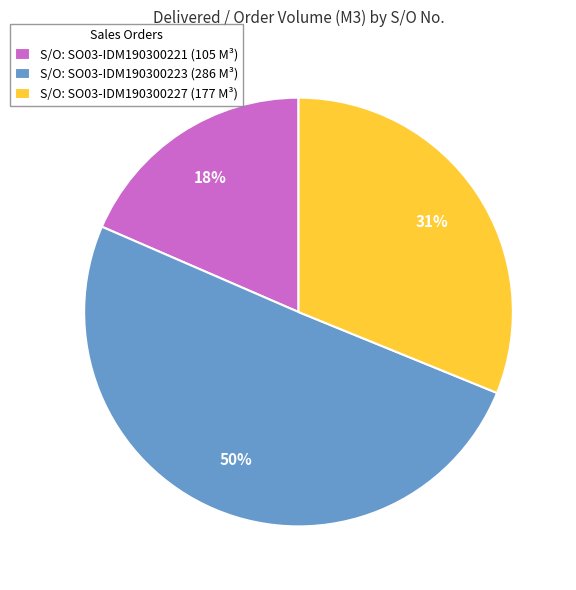

To the nearest percent, what is the difference between the largest and smallest slice percentages?

32%